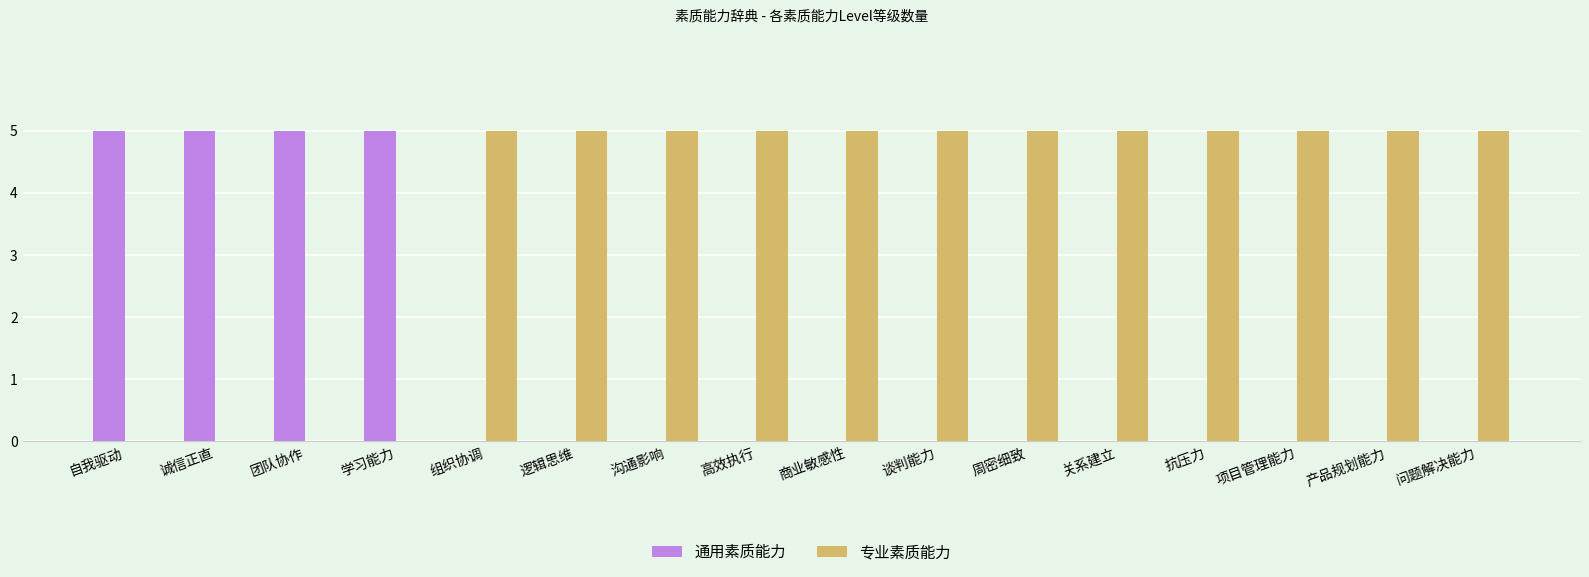

Are the bars grouped side by side (vs. stacked)?

Yes